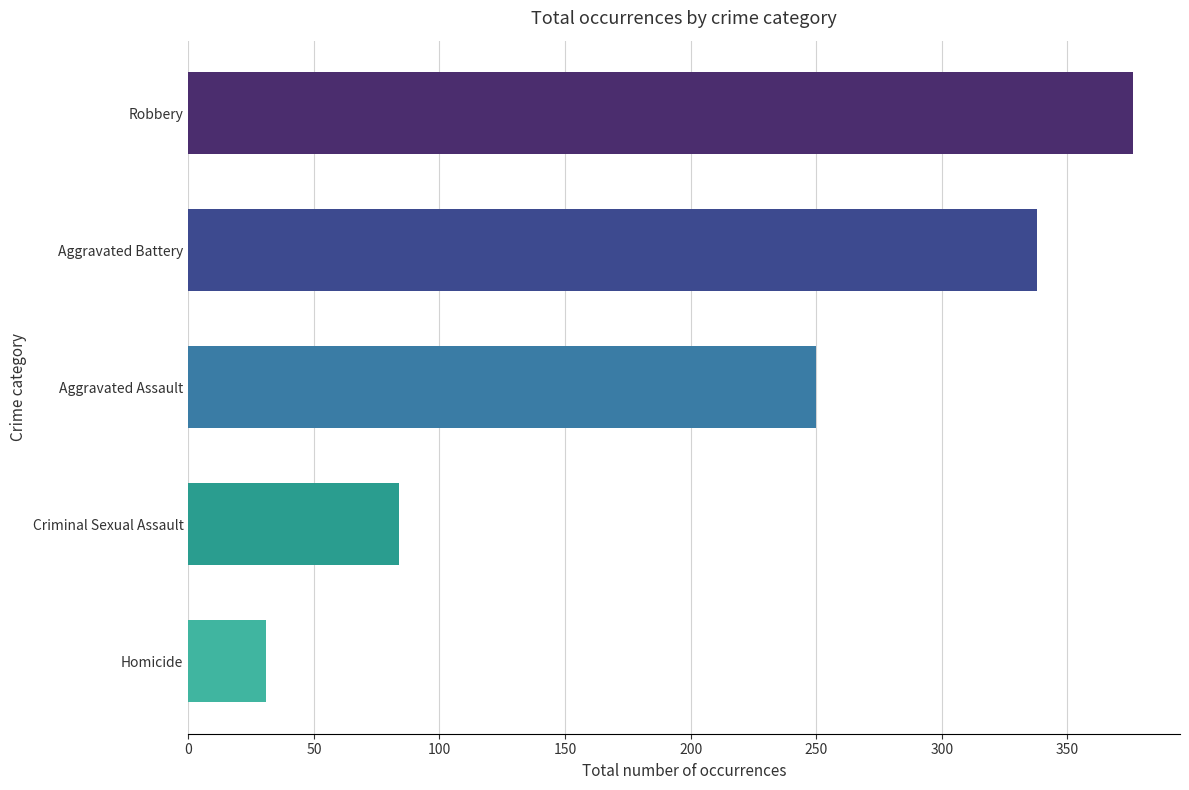

The value at Homicide is 54. True or false?

False